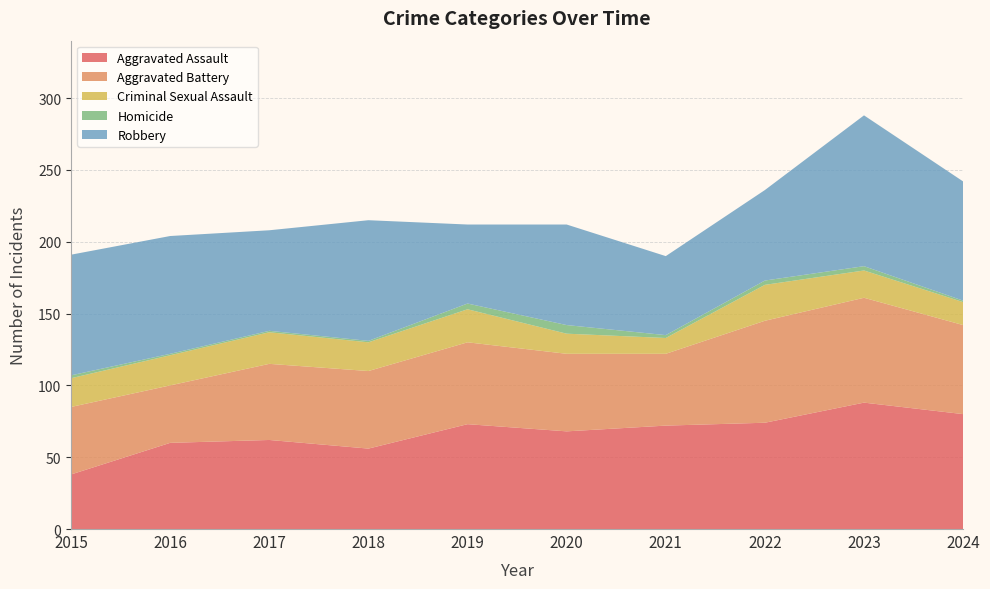

Reading right to left, what are all the values shown in this chart?

Aggravated Assault: 80	88	74	72	68	73	56	62	60	38
Aggravated Battery: 62	73	71	50	54	57	54	53	40	47
Criminal Sexual Assault: 16	19	25	11	14	23	20	22	21	20
Homicide: 1	3	3	2	6	4	1	1	1	2
Robbery: 83	105	63	55	70	55	84	70	82	84